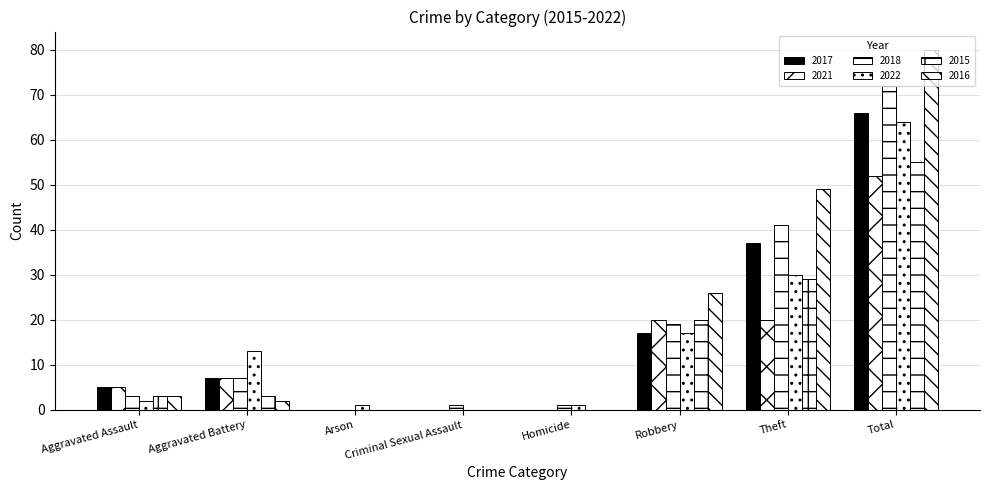

What is the difference between the 2018 values at Criminal Sexual Assault and Robbery?

18